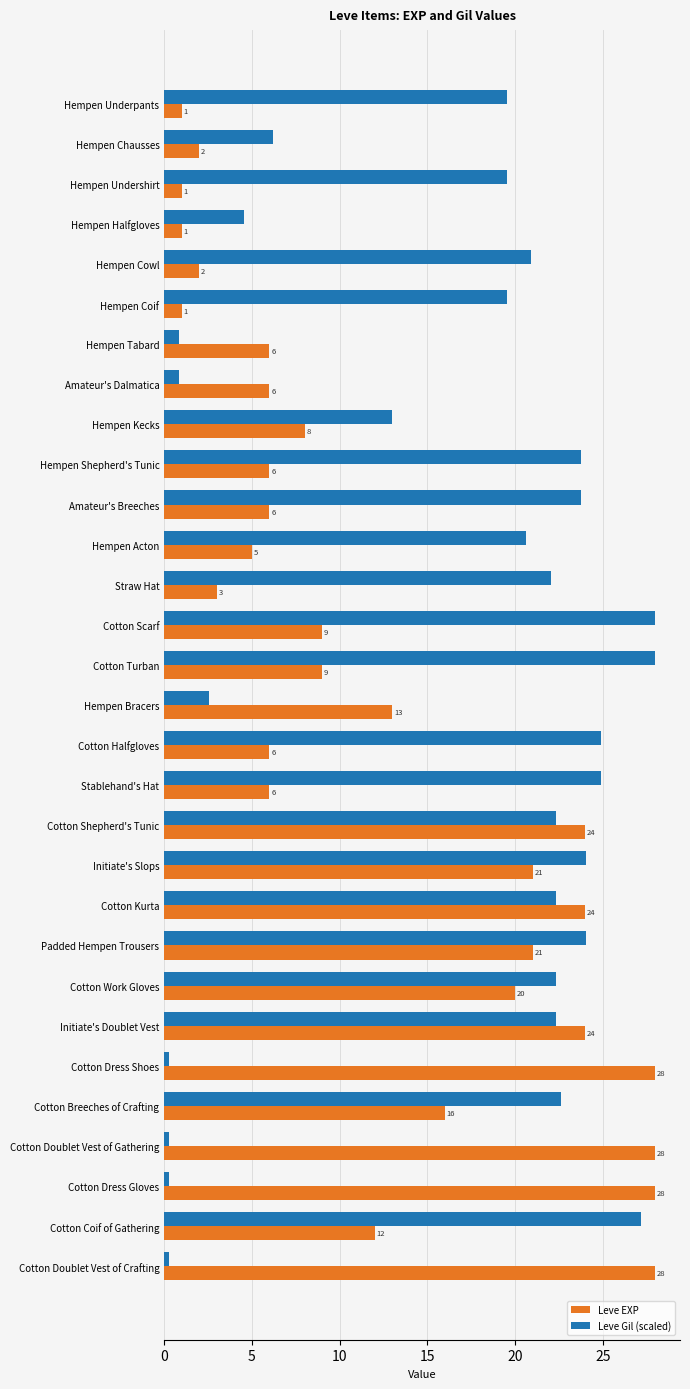

Read the Leve EXP value at Stablehand's Hat.

6.0